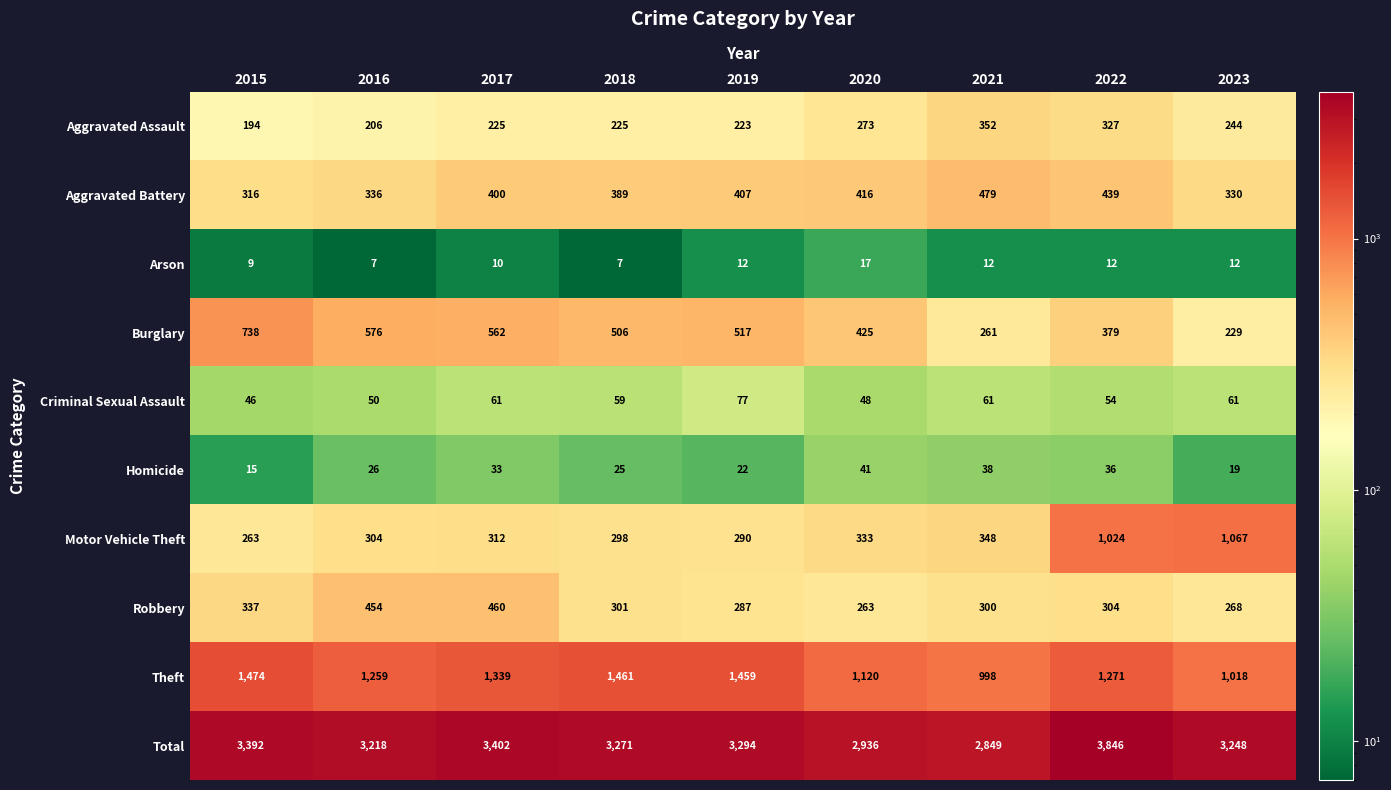

What is the sum of the Criminal Sexual Assault values at 2023 and 2017?

122